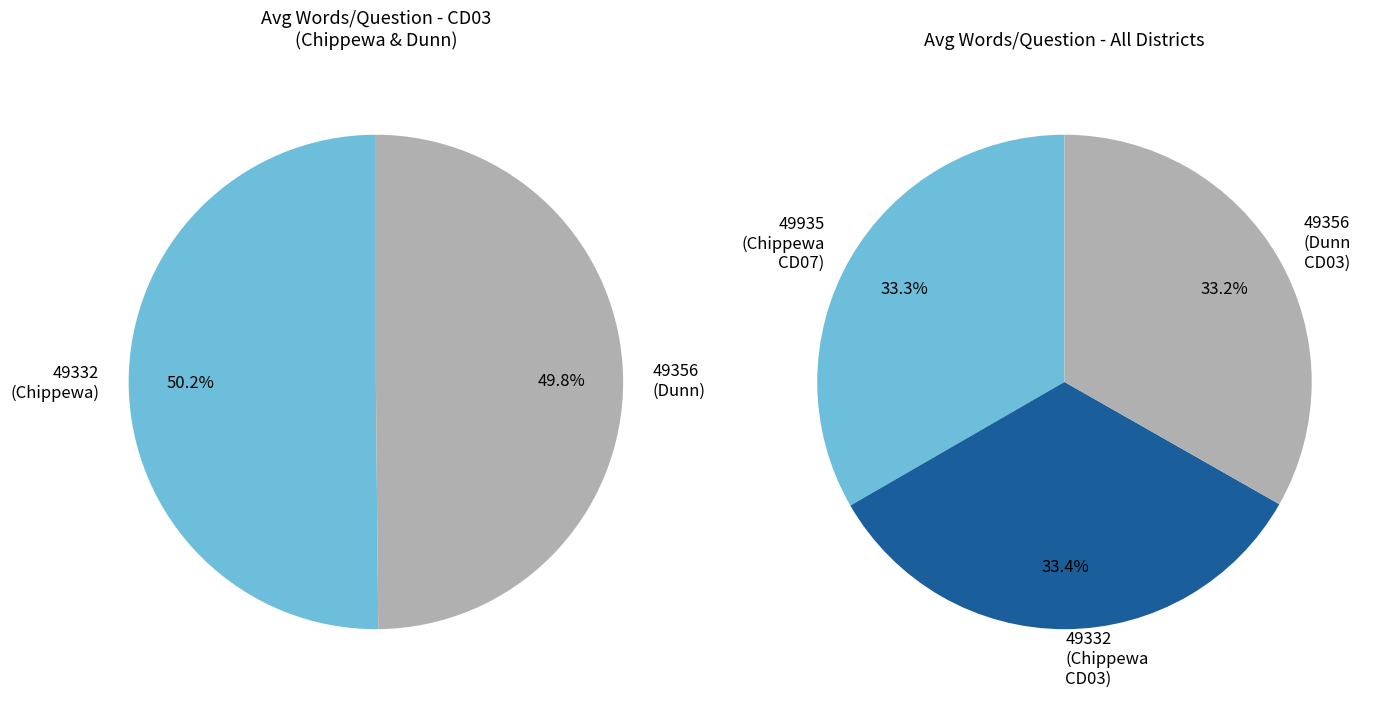

What is the smallest slice in the pie chart?

49356 (WI-CD03 Dunn)